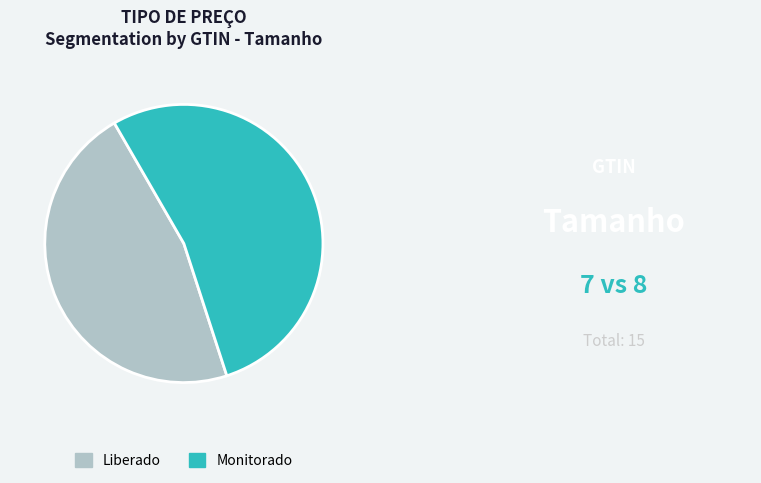

Which category has the smallest portion of the pie?

Liberado